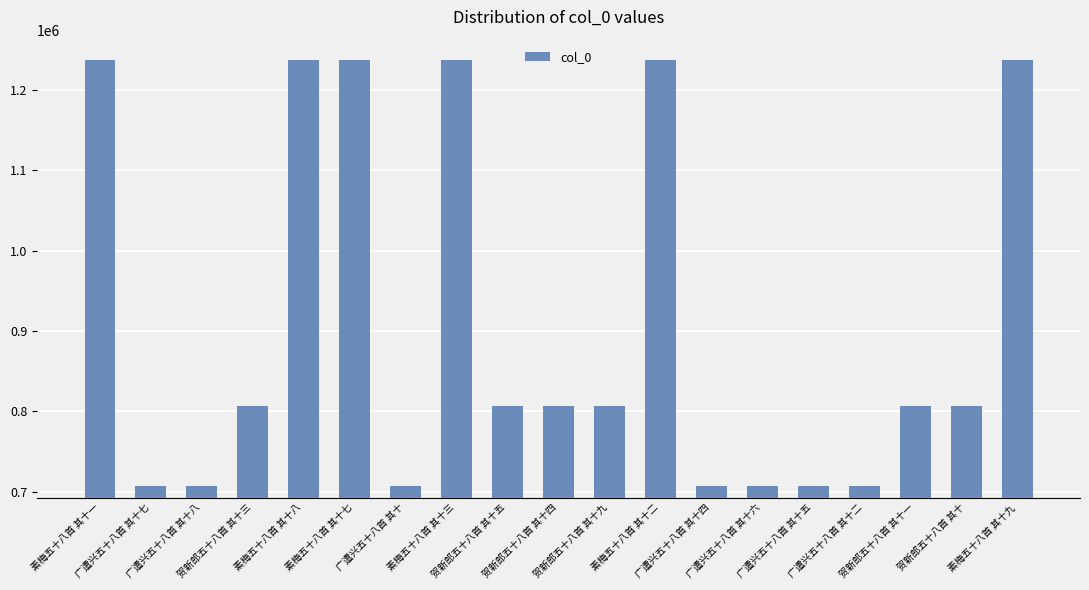

What is the minimum value shown in the chart?

706909